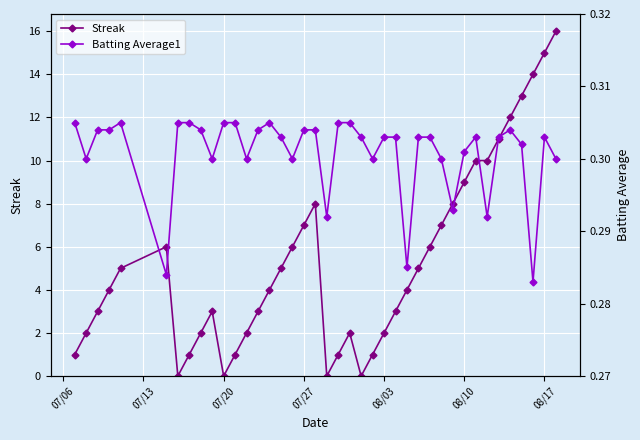

What is the value of the Streak point at the 39th from the left?

15.0